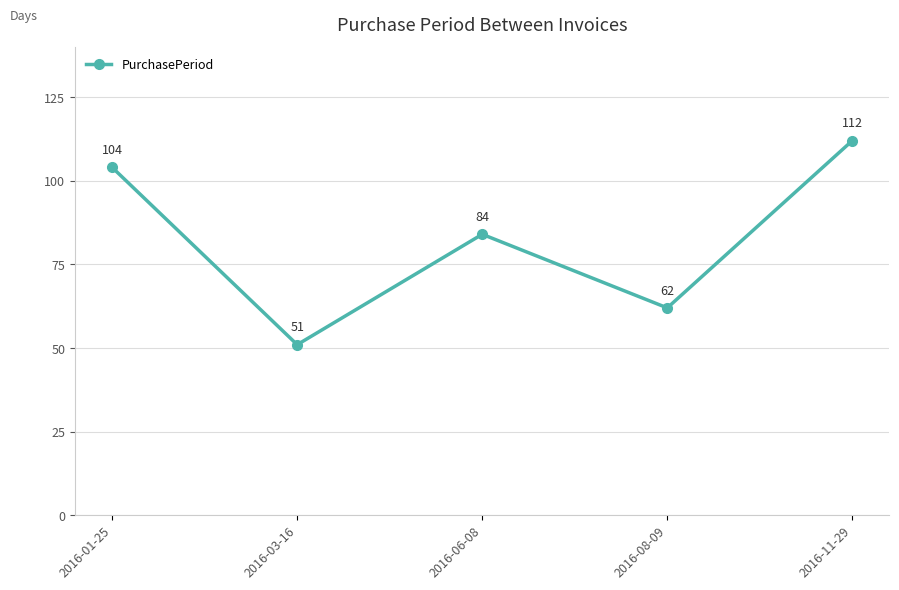

Which label corresponds to the largest value in the chart?

2016-11-29